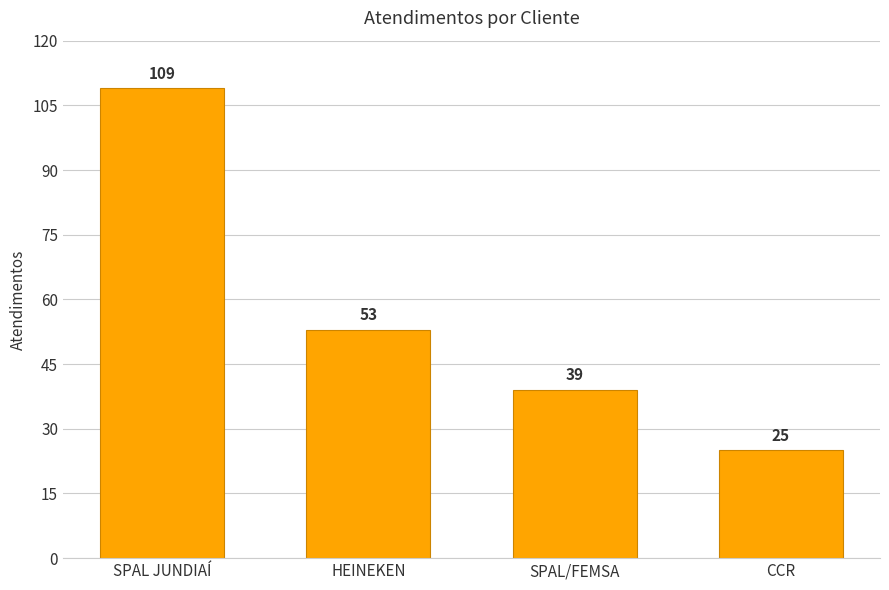

List the labels in order of value, largest first.

SPAL JUNDIAÍ, HEINEKEN, SPAL/FEMSA, CCR